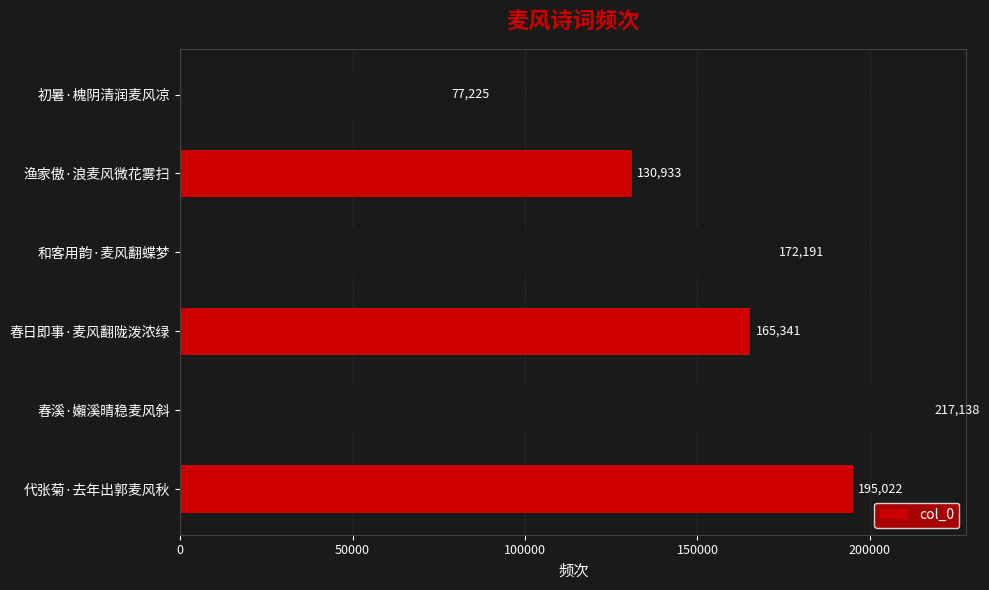

Which has a higher value, 初暑·槐阴清润麦风凉 or 春溪·嬾溪晴稳麦风斜?

春溪·嬾溪晴稳麦风斜